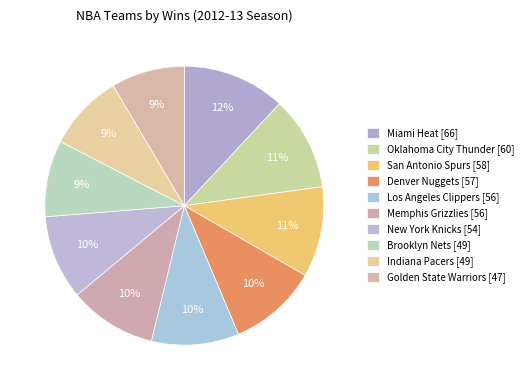

How many slices are in this pie chart?

10